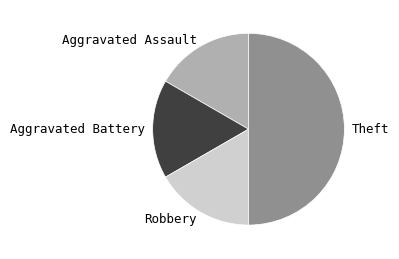

What is the ratio of the value at Aggravated Battery to the value at Aggravated Assault?

1.0